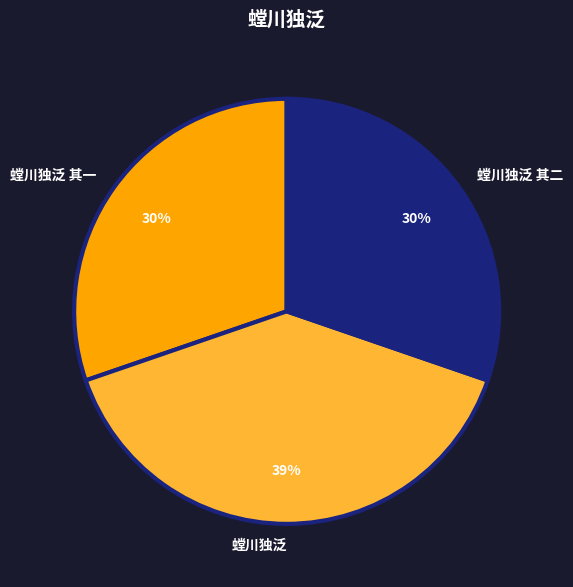

To the nearest percent, what is the difference between the largest and smallest slice percentages?

9%